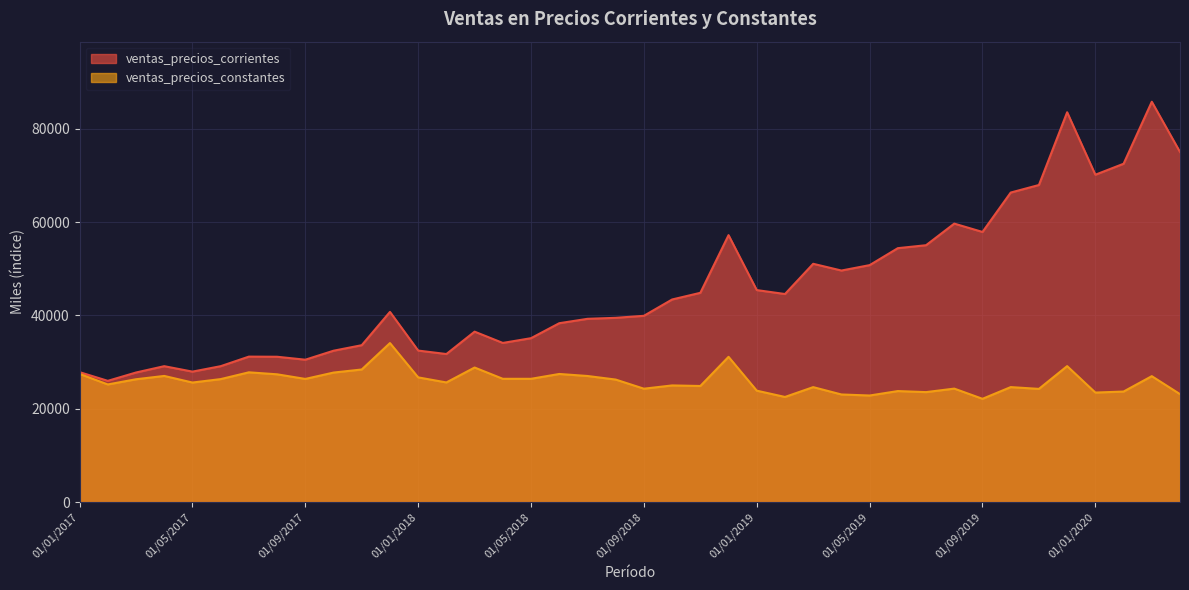

Reading left to right, transcribe all the data shown in this chart.

ventas_precios_corrientes: 01/01/2017=27858.9	01/02/2017=25994.2	01/03/2017=27780.0	01/04/2017=29134.3	01/05/2017=27969.0	01/06/2017=29132.7	01/07/2017=31182.3	01/08/2017=31154.9	01/09/2017=30521.5	01/10/2017=32446.0	01/11/2017=33629.0	01/12/2017=40766.3	01/01/2018=32479.2	01/02/2018=31736.8	01/03/2018=36531.3	01/04/2018=34113.7	01/05/2018=35133.1	01/06/2018=38338.2	01/07/2018=39278.4	01/08/2018=39491.9	01/09/2018=39925.5	01/10/2018=43420.3	01/11/2018=44849.4	01/12/2018=57204.0	01/01/2019=45433.6	01/02/2019=44592.1	01/03/2019=51065.7	01/04/2019=49621.4	01/05/2019=50778.3	01/06/2019=54413.4	01/07/2019=55044.5	01/08/2019=59672.1	01/09/2019=57885.3	01/10/2019=66325.6	01/11/2019=67943.7	01/12/2019=83524.6	01/01/2020=70145.0	01/02/2020=72494.4	01/03/2020=85778.0	01/04/2020=75009.6
ventas_precios_constantes: 01/01/2017=27477.3	01/02/2017=25223.4	01/03/2017=26334.3	01/04/2017=27045.9	01/05/2017=25631.9	01/06/2017=26365.4	01/07/2017=27819.4	01/08/2017=27394.1	01/09/2017=26404.3	01/10/2017=27766.7	01/11/2017=28425.3	01/12/2017=34084.5	01/01/2018=26736.7	01/02/2018=25650.7	01/03/2018=28846.7	01/04/2018=26429.5	01/05/2018=26430.5	01/06/2018=27465.9	01/07/2018=27033.4	01/08/2018=26267.3	01/09/2018=24310.8	01/10/2018=25010.5	01/11/2018=24891.7	01/12/2018=31136.1	01/01/2019=23888.7	01/02/2019=22542.0	01/03/2019=24647.7	01/04/2019=23073.8	01/05/2019=22852.1	01/06/2019=23803.4	01/07/2019=23580.1	01/08/2019=24329.9	01/09/2019=22144.7	01/10/2019=24652.7	01/11/2019=24270.7	01/12/2019=29147.9	01/01/2020=23483.3	01/02/2020=23702.0	01/03/2020=26996.7	01/04/2020=23142.7